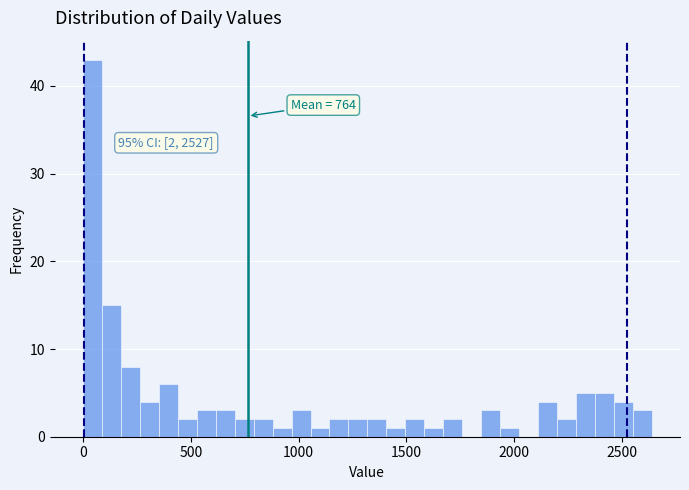

Read against the x-axis, roughly where is the centre of the tallest bar?

50